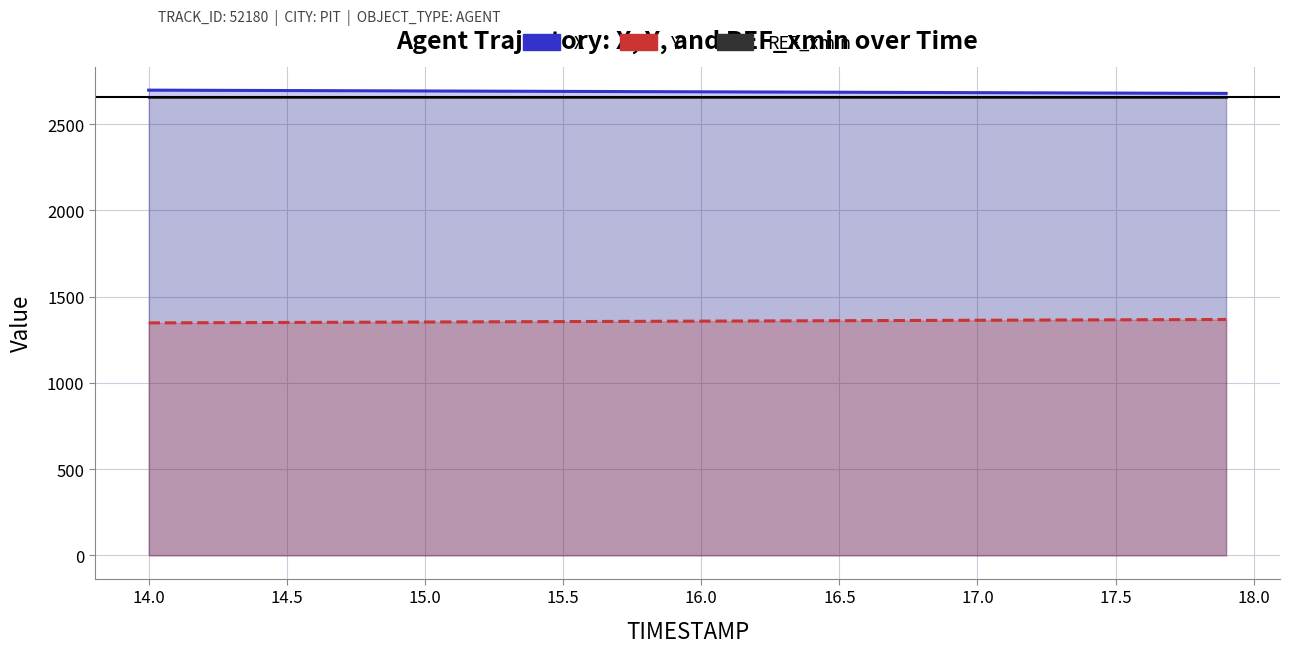

True or false: REF_xmin and Y intersect in this chart.

False